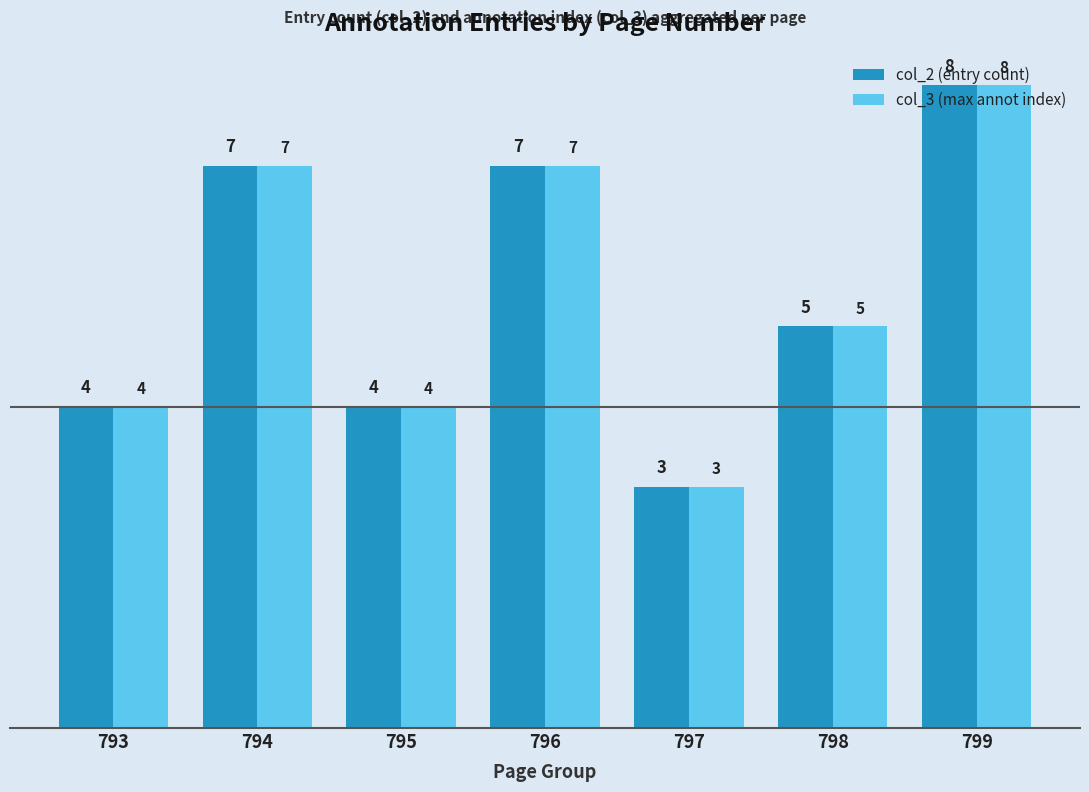

The value of col_2 (entry count) at 797 is 5. True or false?

False